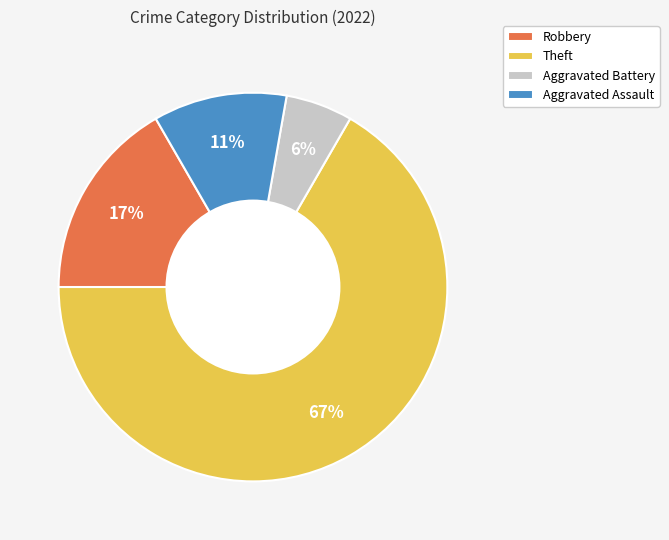

Rank the categories by value from lowest to highest.

Aggravated Battery, Aggravated Assault, Robbery, Theft